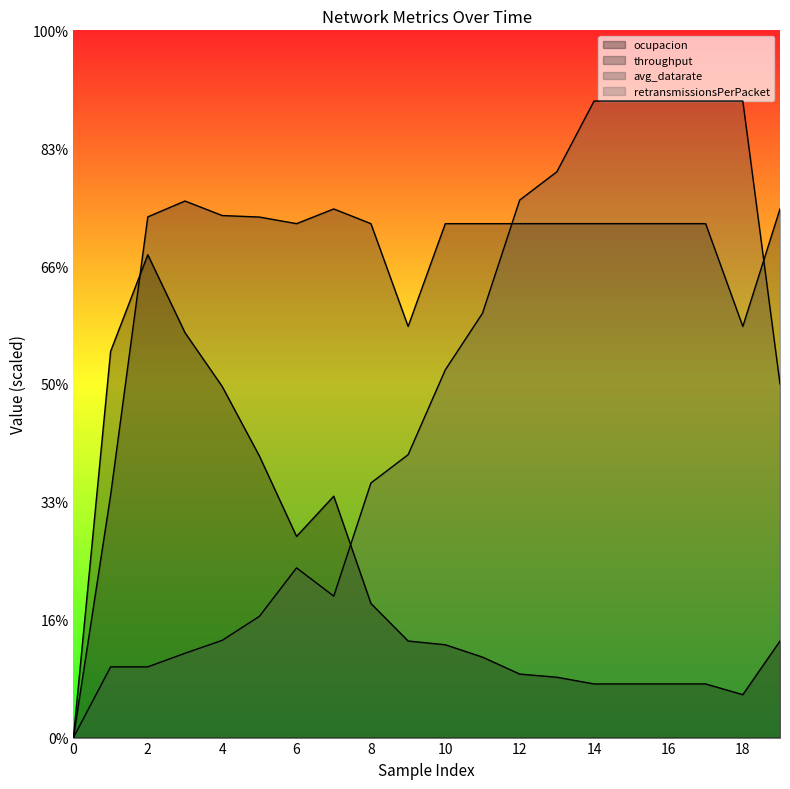

How many values in the avg_datarate series exceed 30?

9